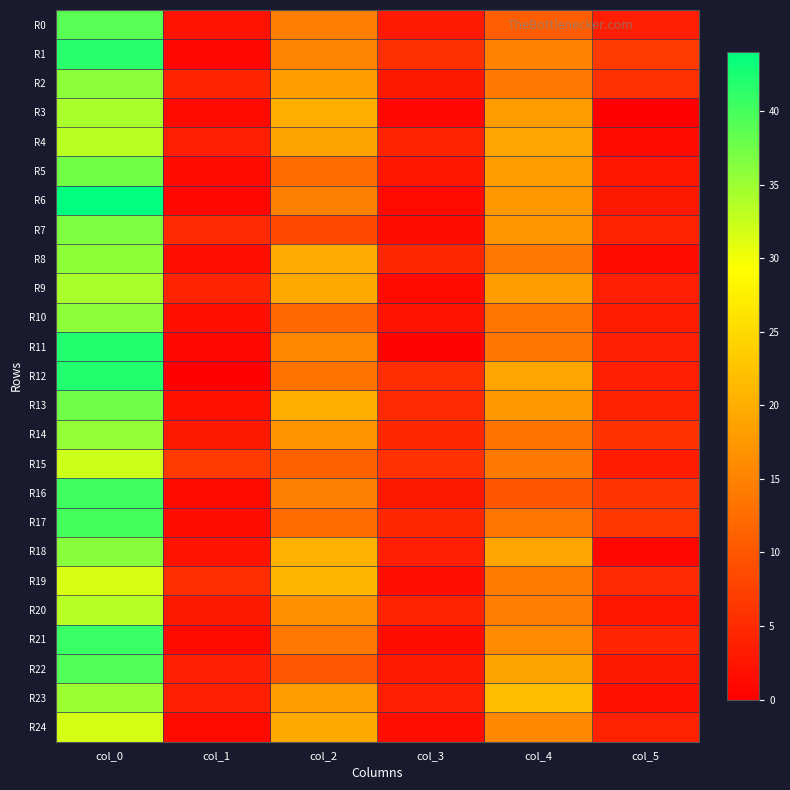

What is the total value across all series at col_3?

77.4